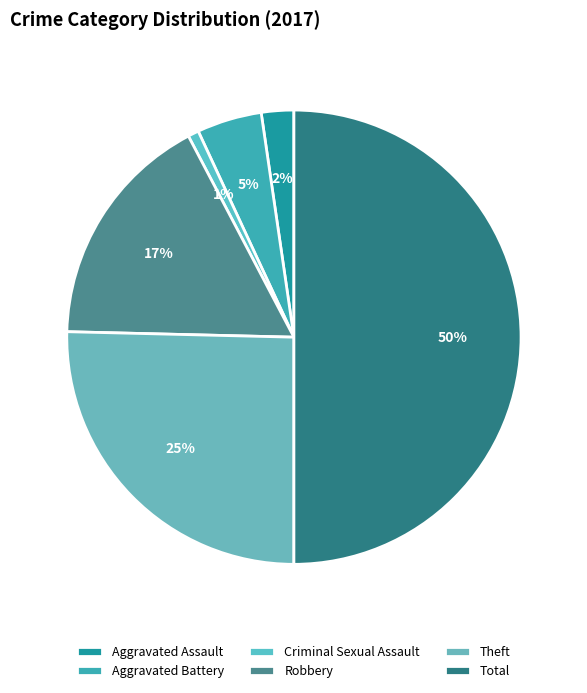

Rank the categories by value from highest to lowest.

Total, Theft, Robbery, Aggravated Battery, Aggravated Assault, Criminal Sexual Assault